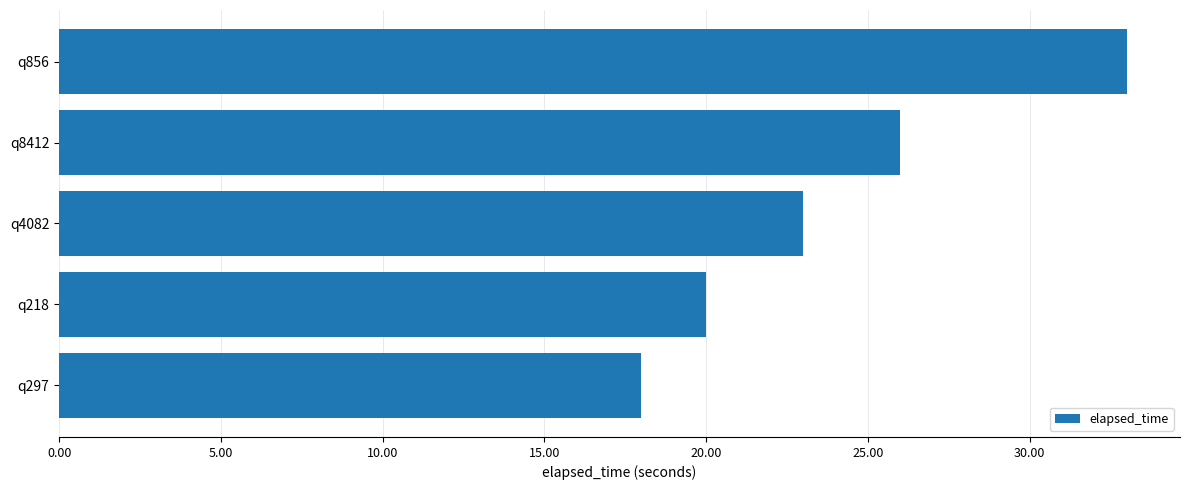

Count the values in the range 20000 to 26000.

3